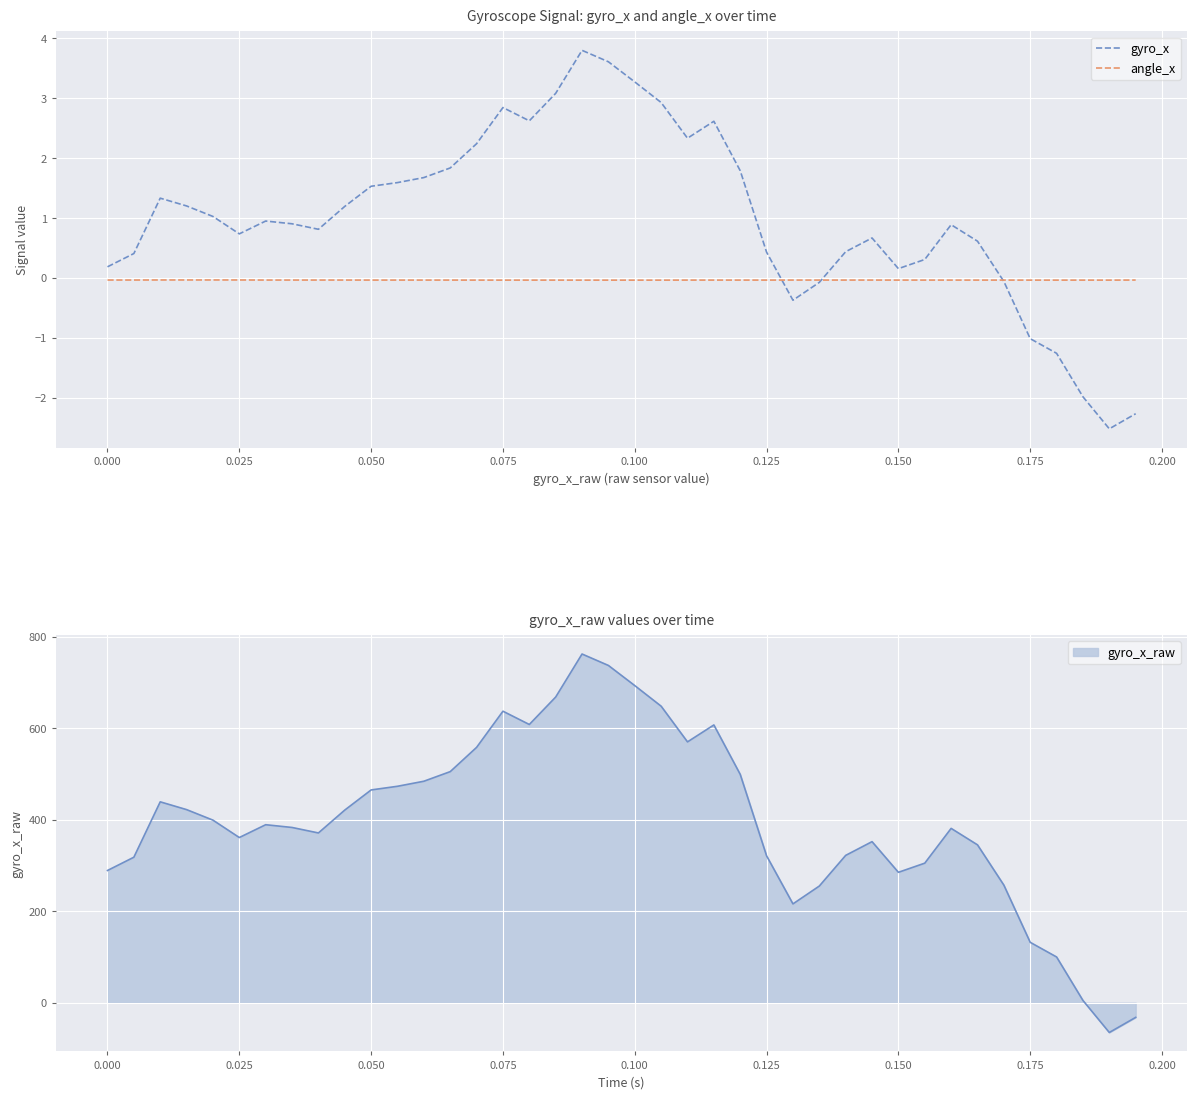

What is the minimum value for gyro_x?

-2.5